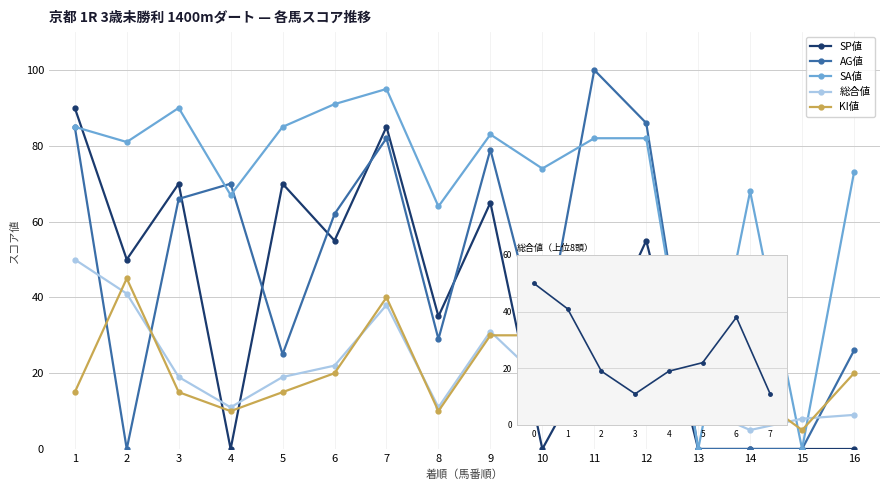

Rank the series at 13 from lowest to highest value.

SP値, AG値, SA値, KI値, 総合値